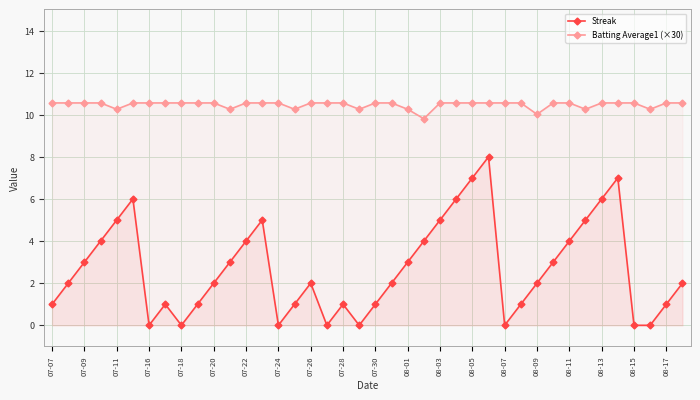

Rank the series by their maximum value, from highest to lowest.

Batting Average1 (×30), Streak